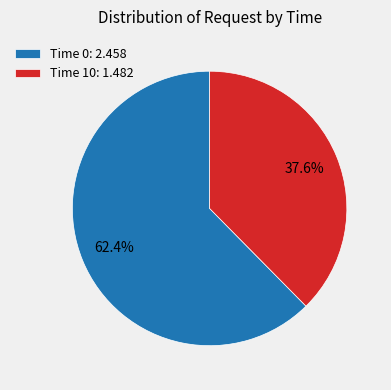

What is the total percentage of Time 10: 1.482 and Time 0: 2.458?

100.0%